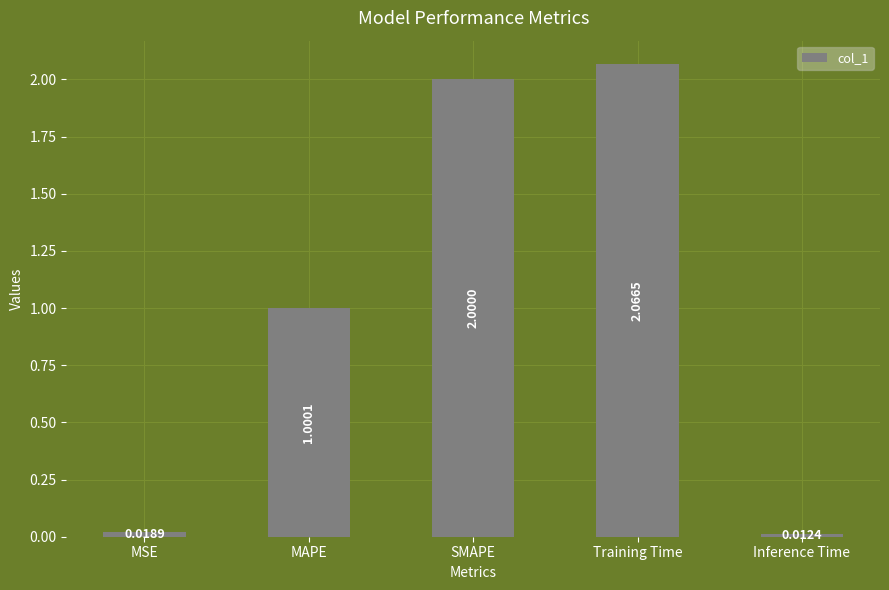

Rank the categories by value from highest to lowest.

Training Time, SMAPE, MAPE, MSE, Inference Time